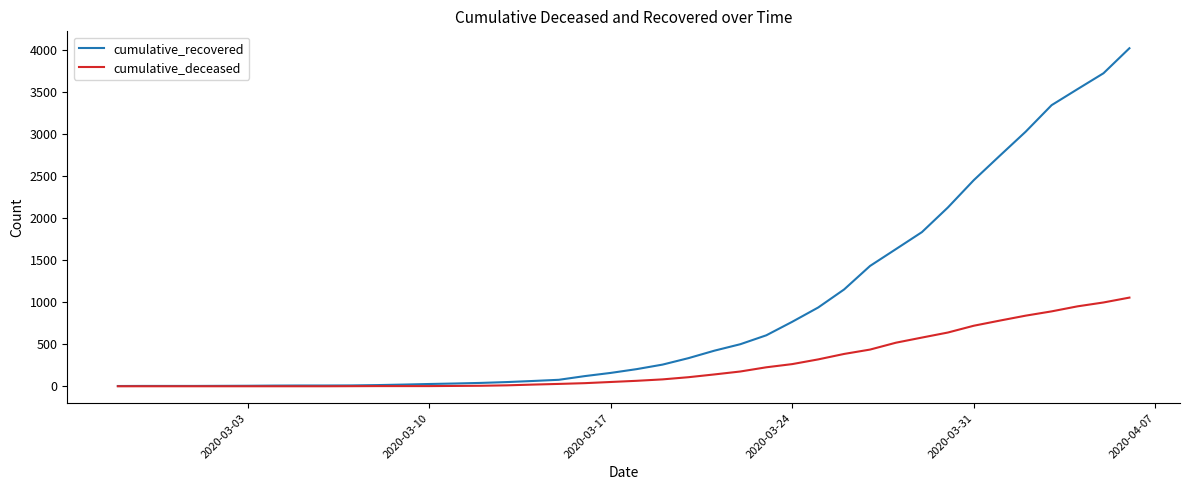

Which series has the largest total across all categories?

cumulative_recovered